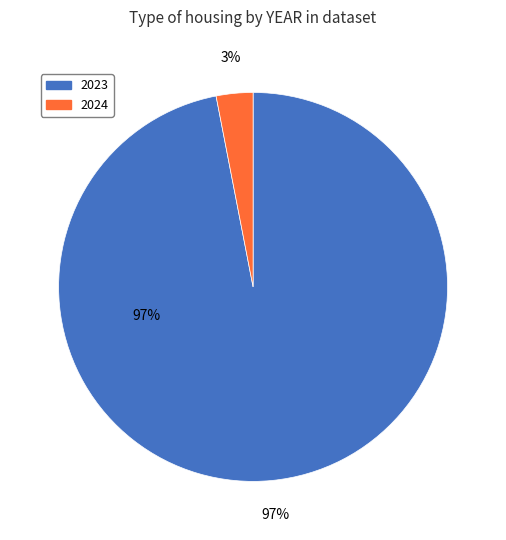

Is there any slice that represents more than half of the pie?

Yes